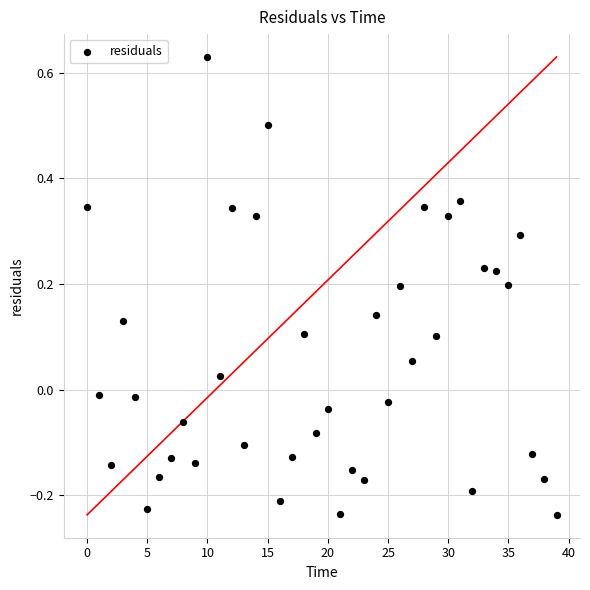

What is the range of Y values (max minus min)?

0.9